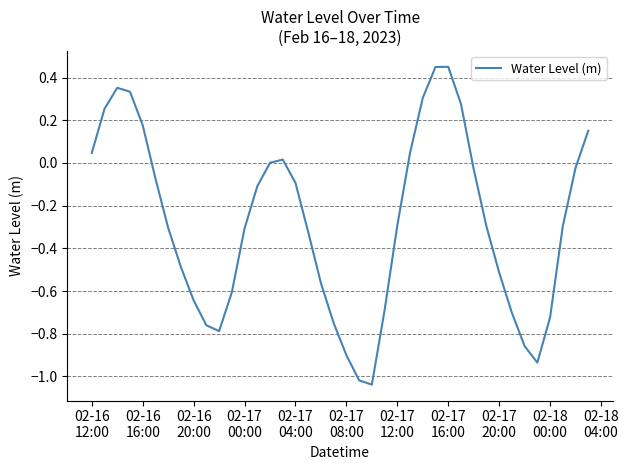

What is the sum of all values?

-11.3